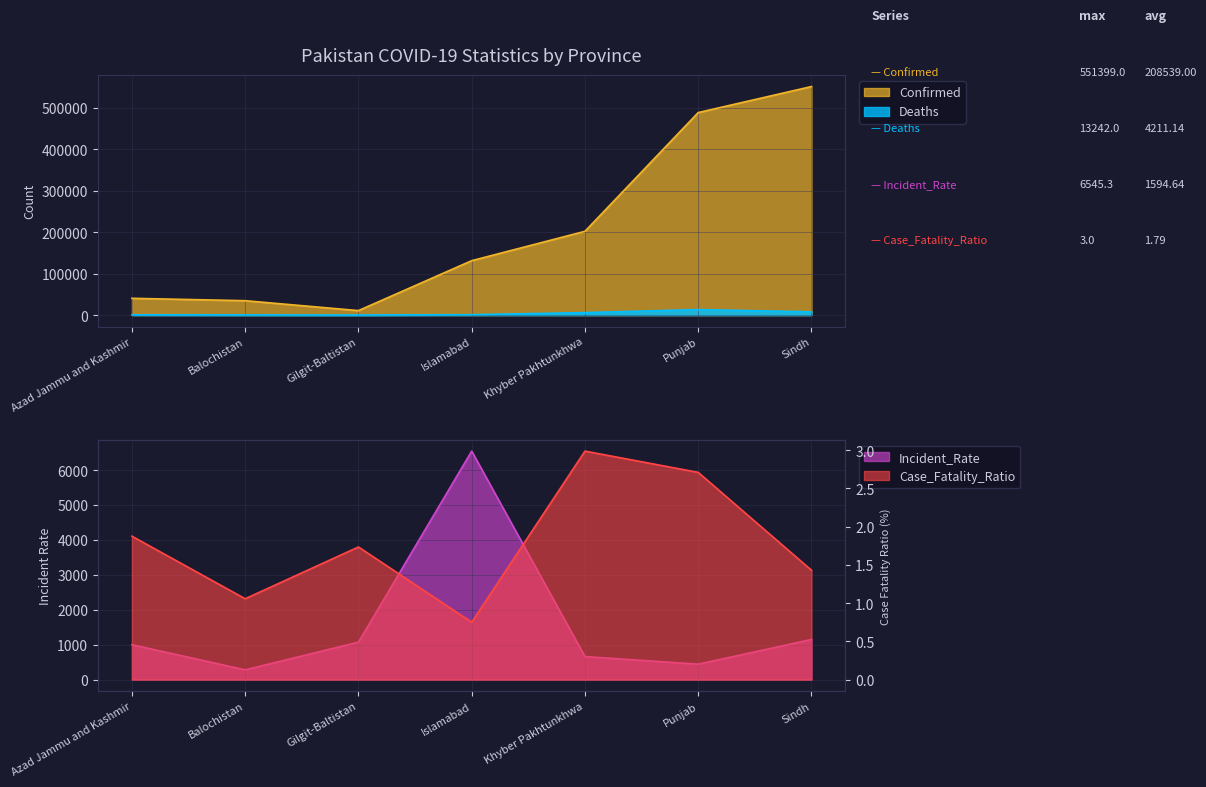

In Incident_Rate, how many points are lower than both neighbors (excluding endpoints)?

2